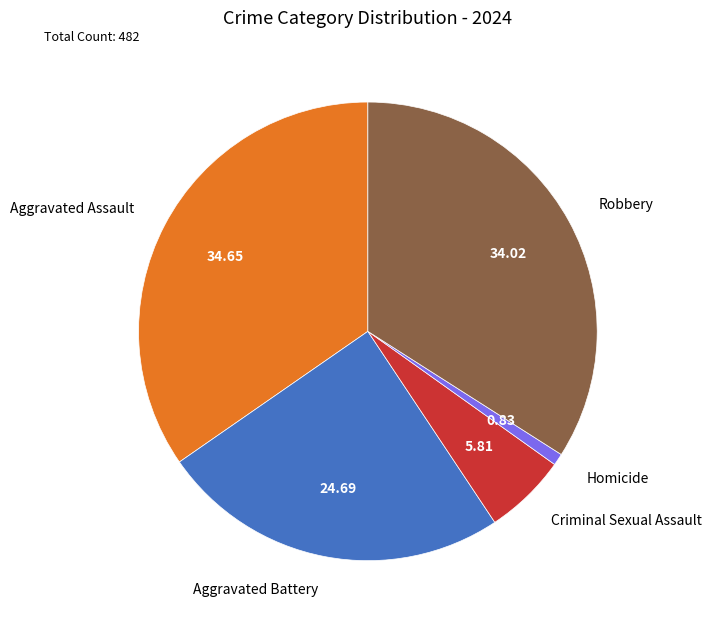

Count the number of slices in the pie.

5